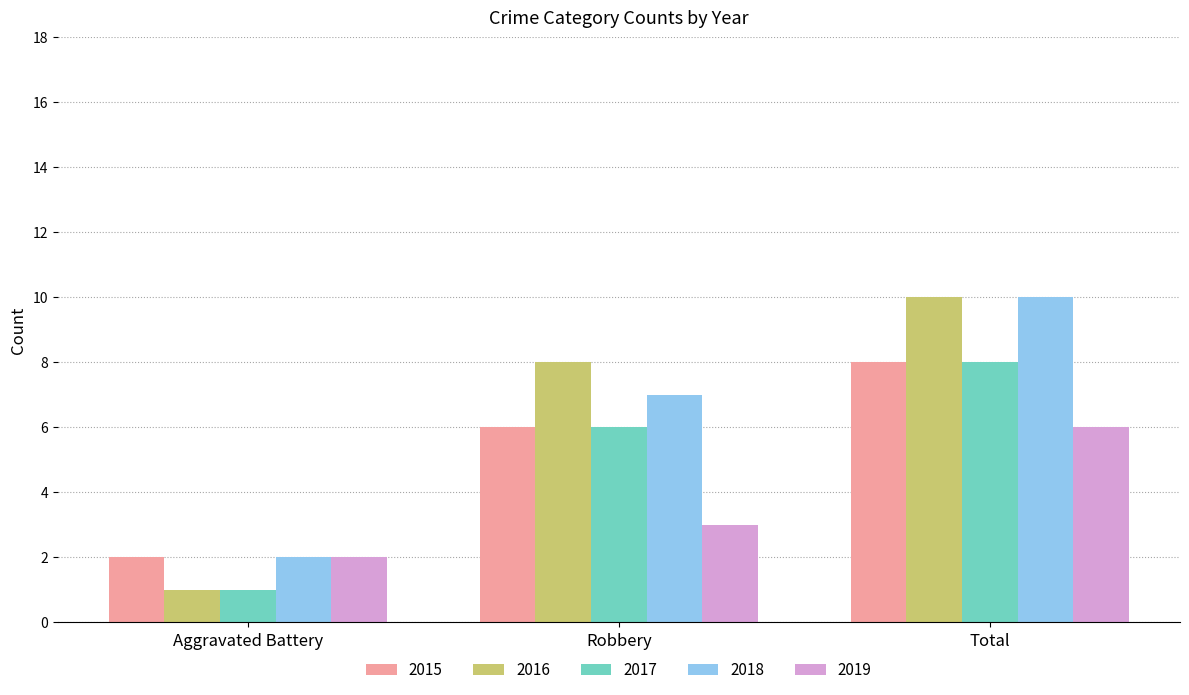

Which label corresponds to the smallest value in the chart?

Aggravated Battery